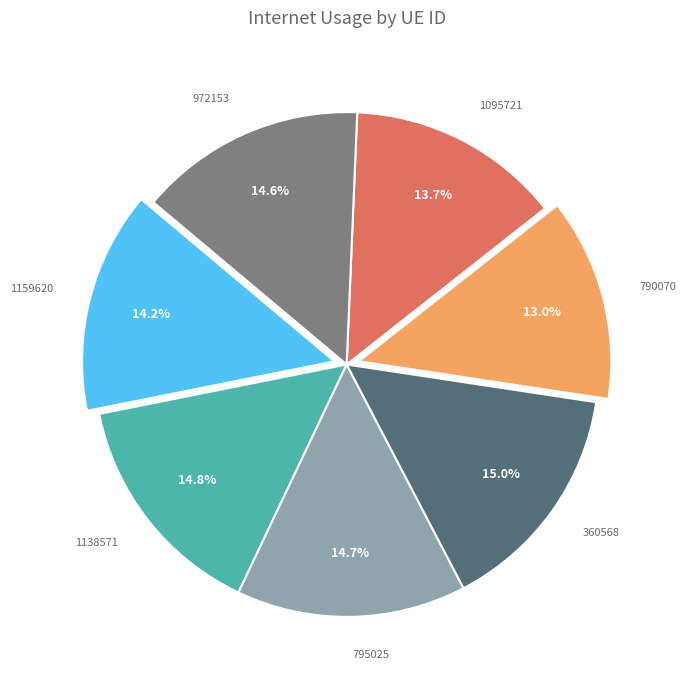

Does 1095721 account for over 50% of the chart?

No